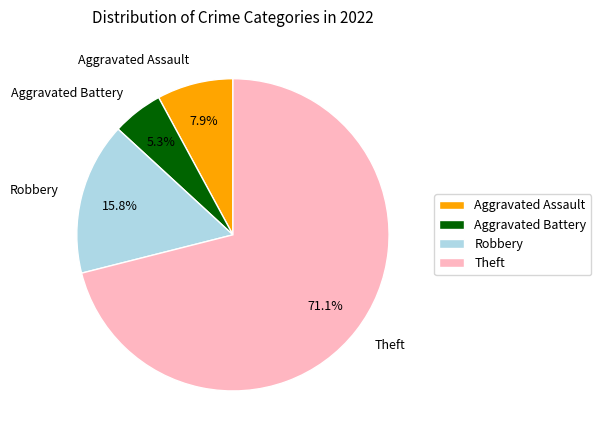

To the nearest percent, what percentage of the pie is Theft?

71%